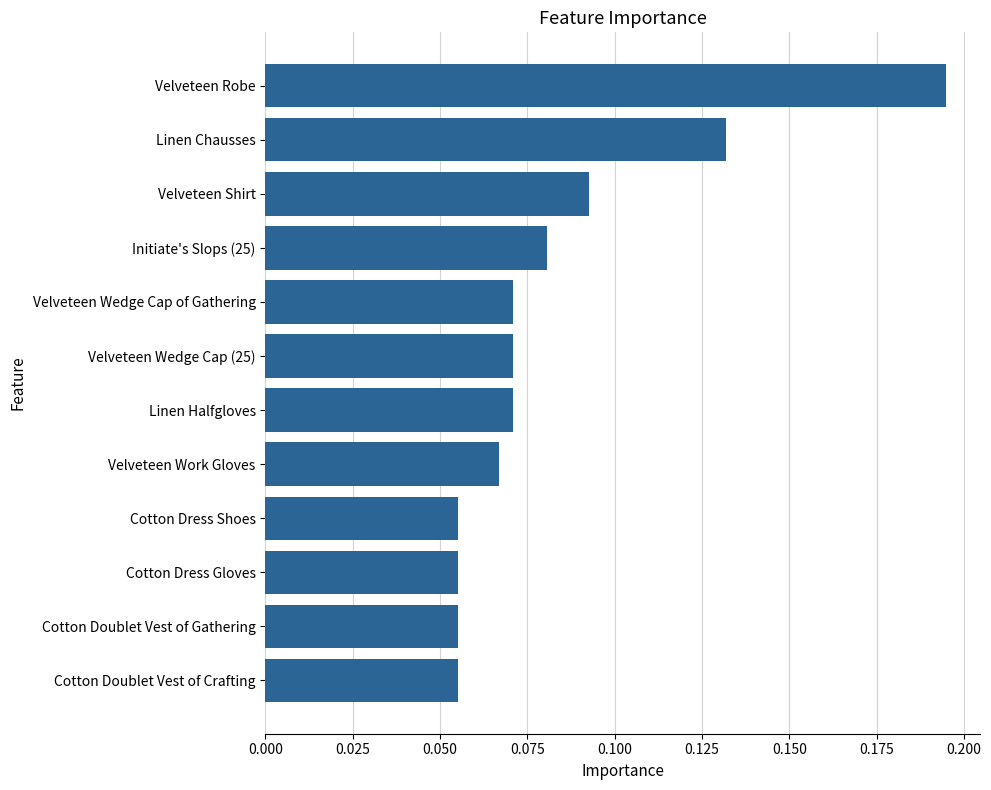

At which category does the chart reach its peak across all series?

Velveteen Robe